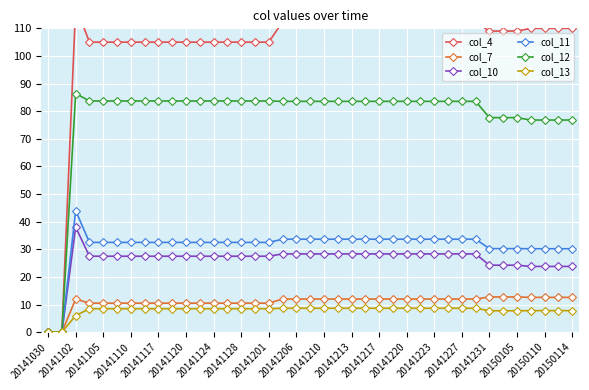

What is the maximum value for col_11?

44.0